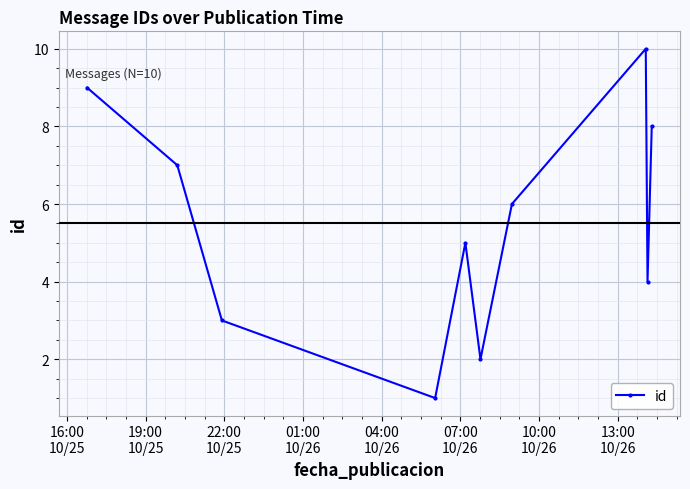

True or false: the data has more than 1 interior local peaks.

True